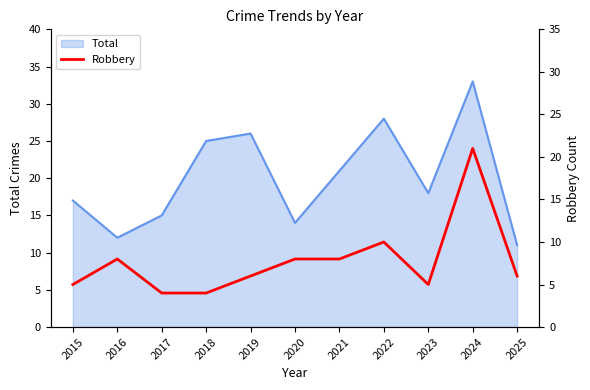

Which category has the highest value in the Total series?

2024